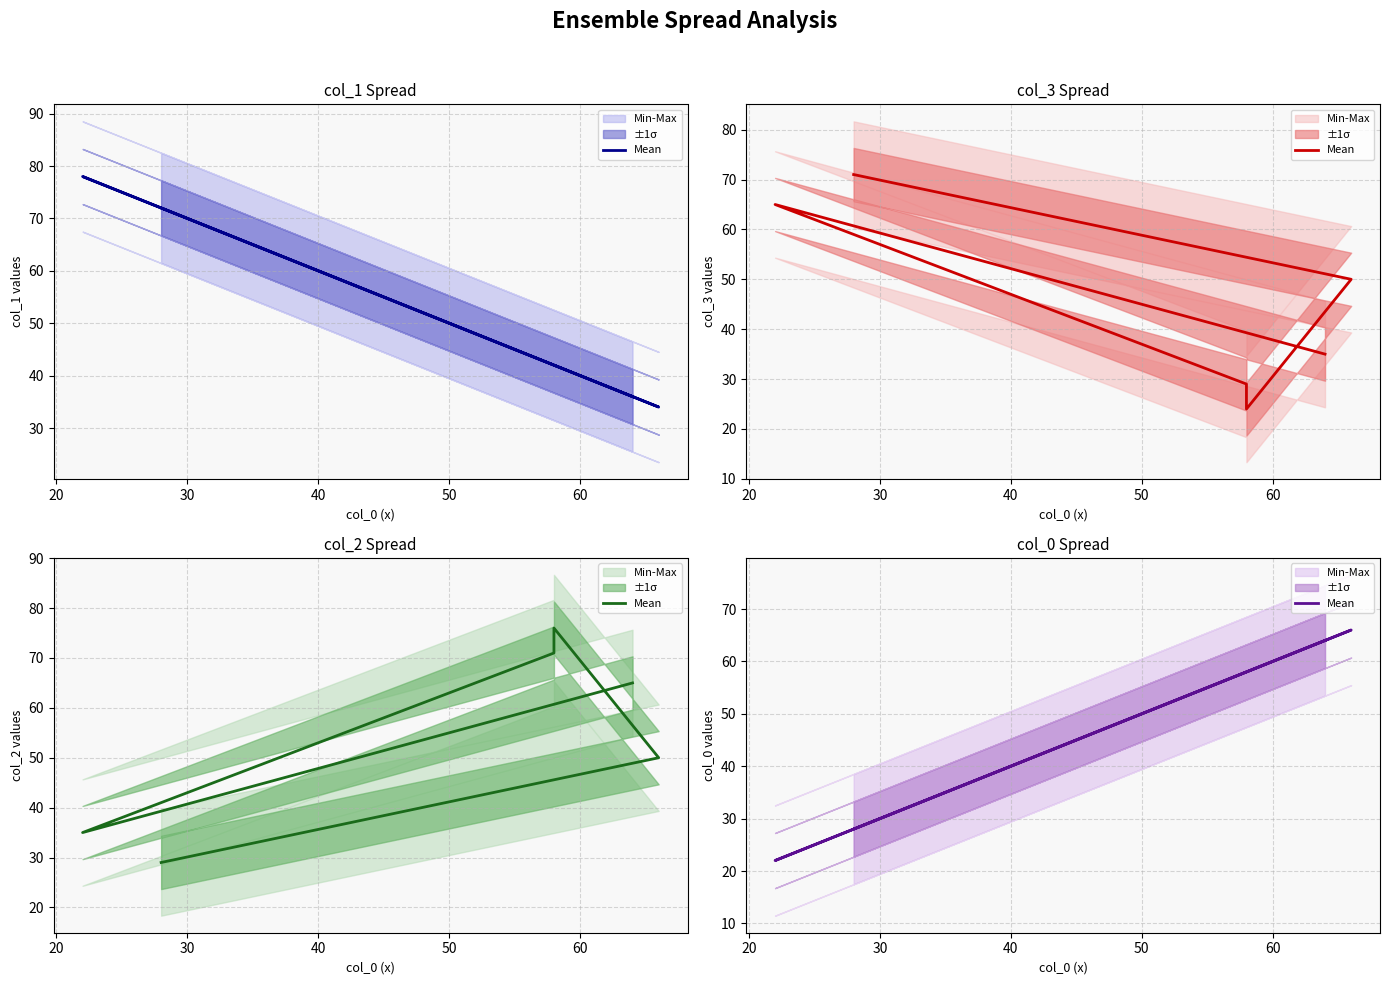

Does the chart display data point markers on the line(s)?

No